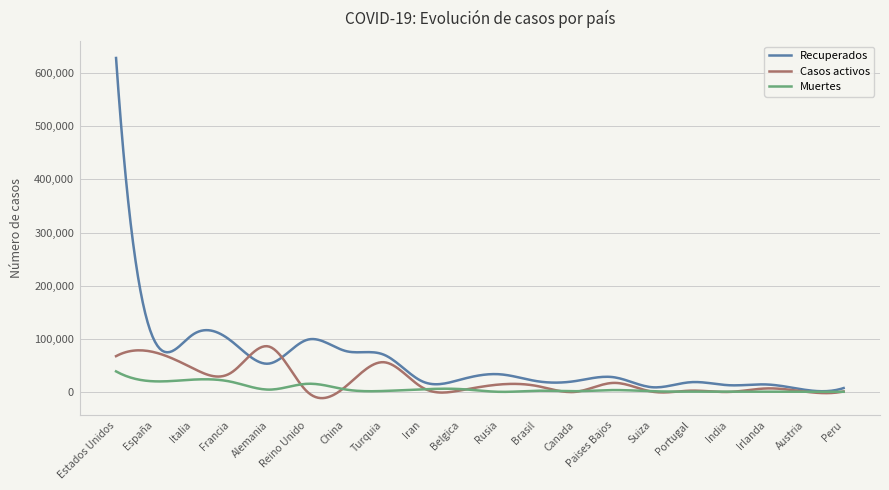

Which series has the largest total across all categories?

Recuperados